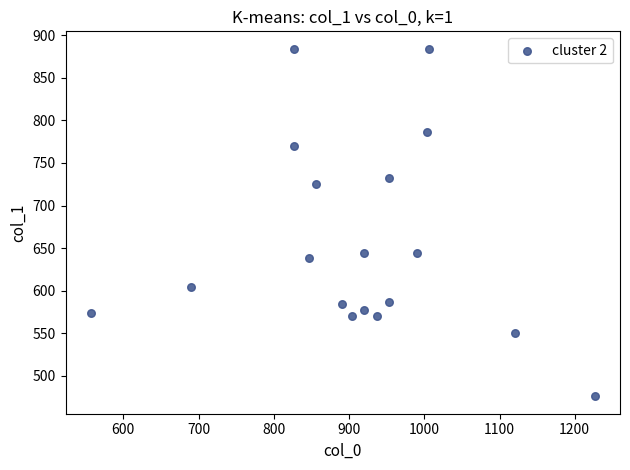

What is the range of Y values (max minus min)?

408.4